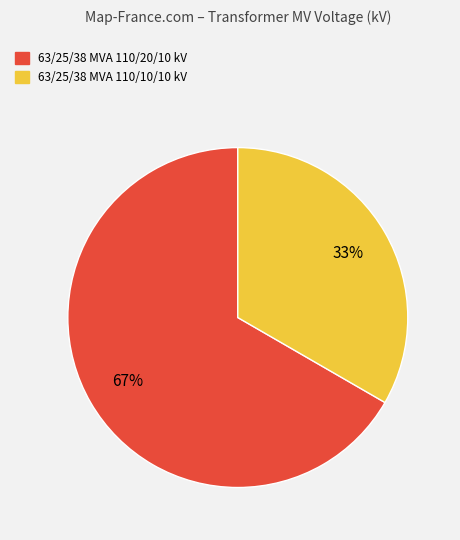

What percentage is the 63/25/38 MVA 110/20/10 kV slice, to the nearest percent?

67%